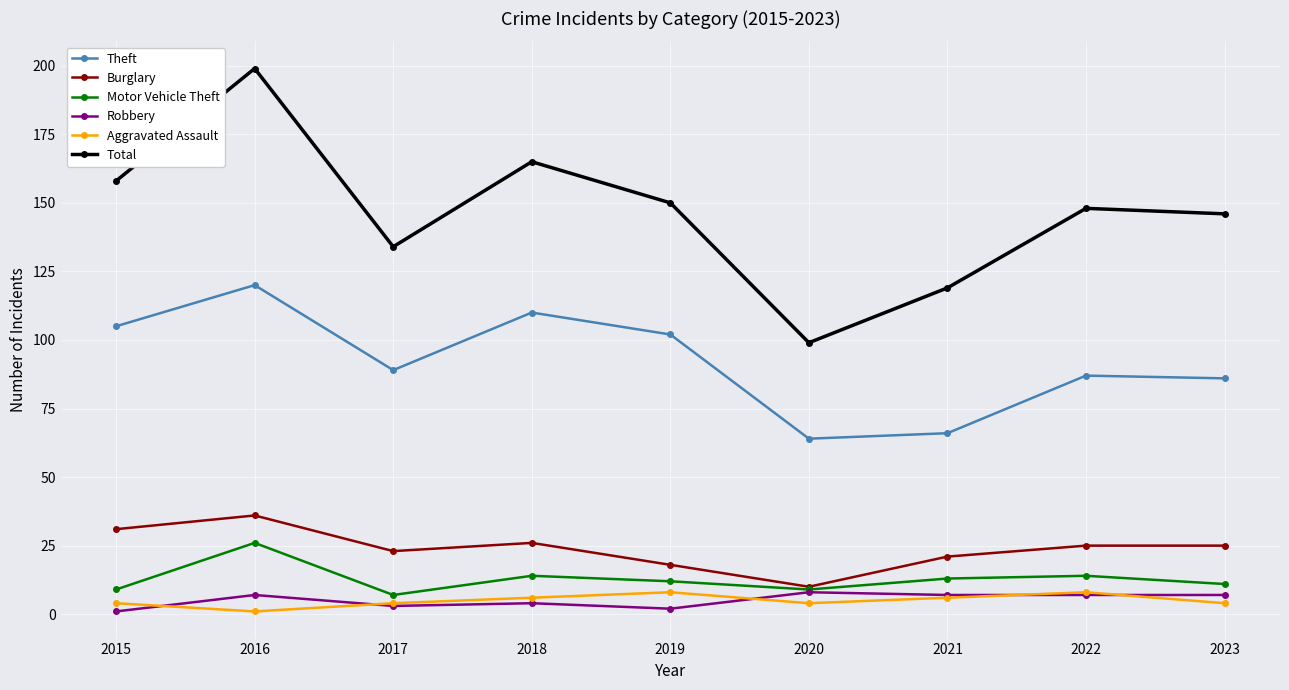

What is the difference between the maximum and minimum values in the Theft series?

56